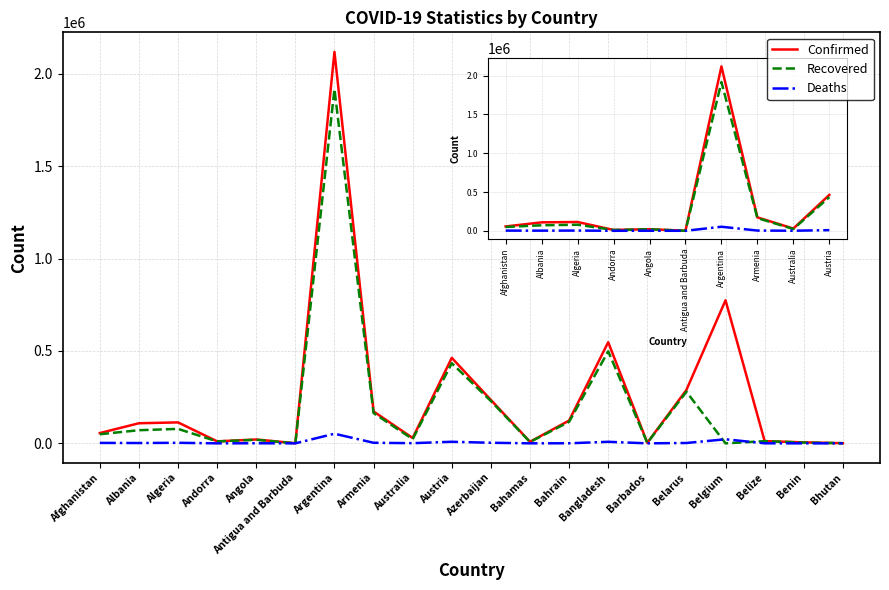

What is the total value across all series at Azerbaijan?

467221